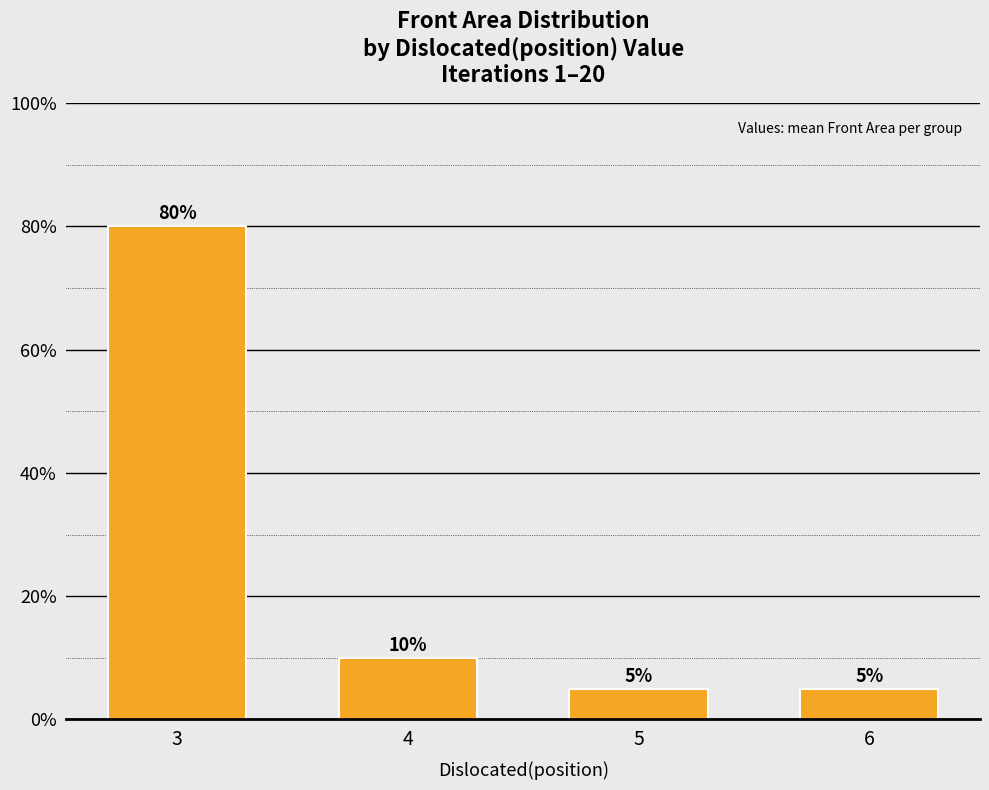

Reading right to left, list all the values displayed in this chart.

6=5	5=5	4=10	3=80